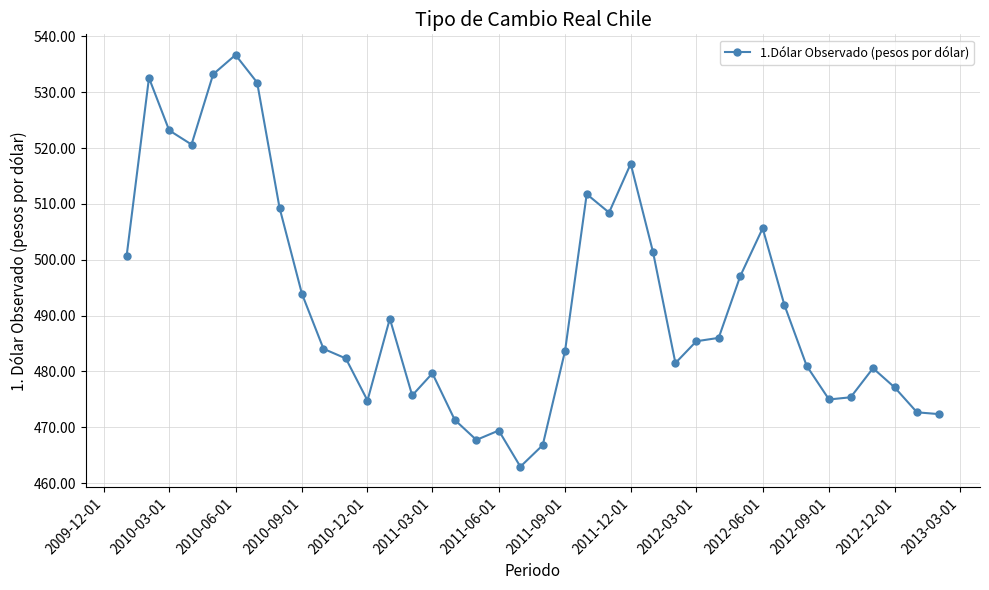

True or false: there are more than 2 points higher than both neighbors.

True